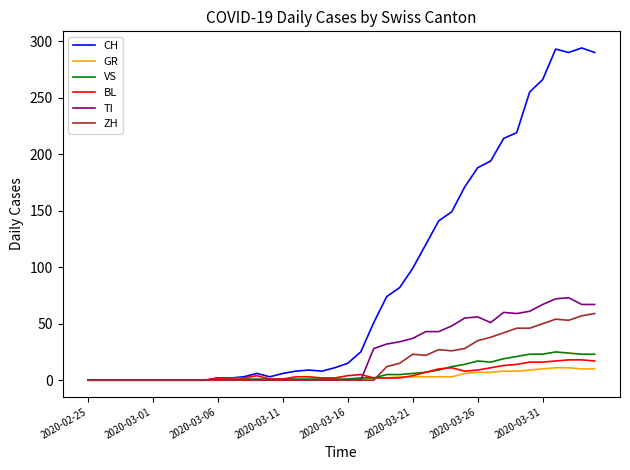

Which series has the largest range (max minus min)?

CH